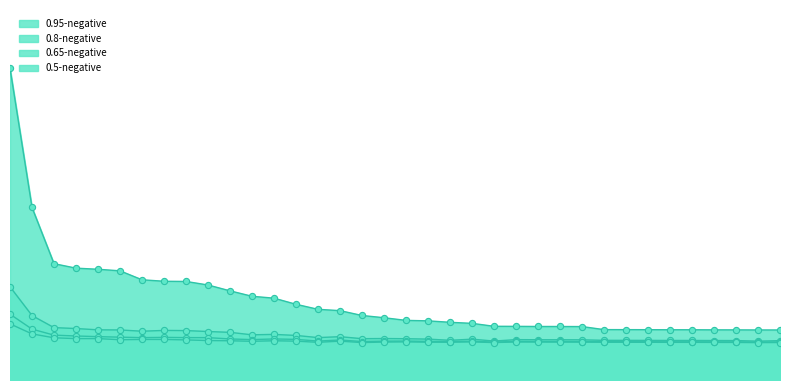

Is the value of 0.8-negative at ? greater than the value of 0.65-negative at than?

Yes